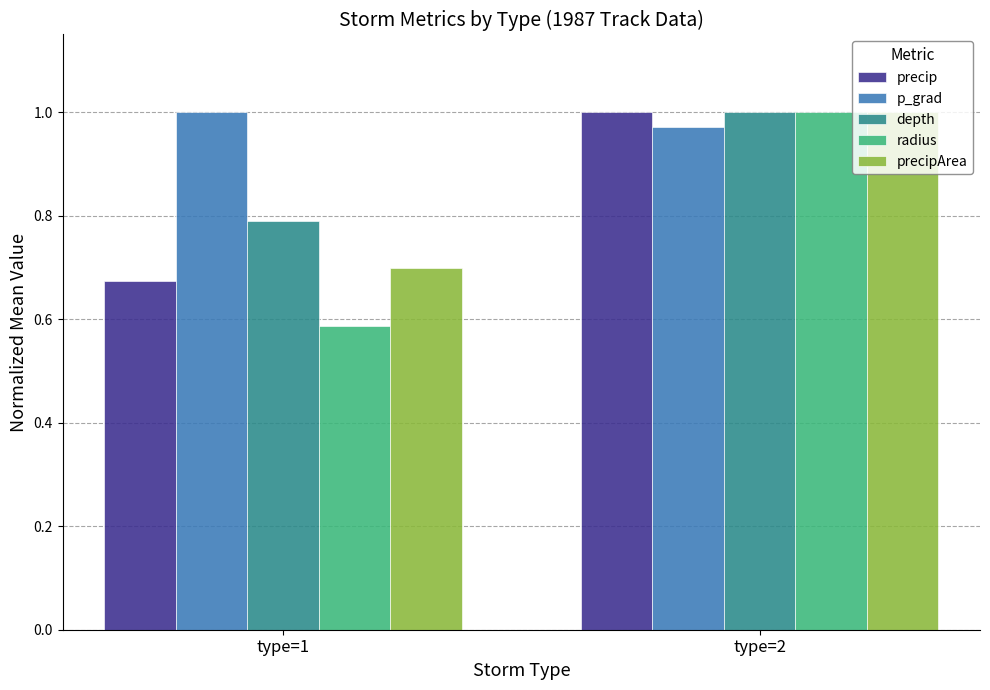

Rank the categories by radius value from highest to lowest.

type=2, type=1